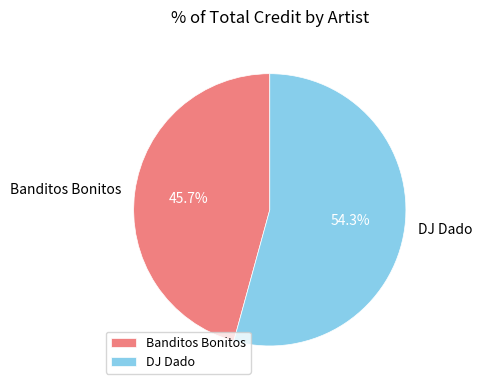

Which category has the biggest portion of the pie?

DJ Dado